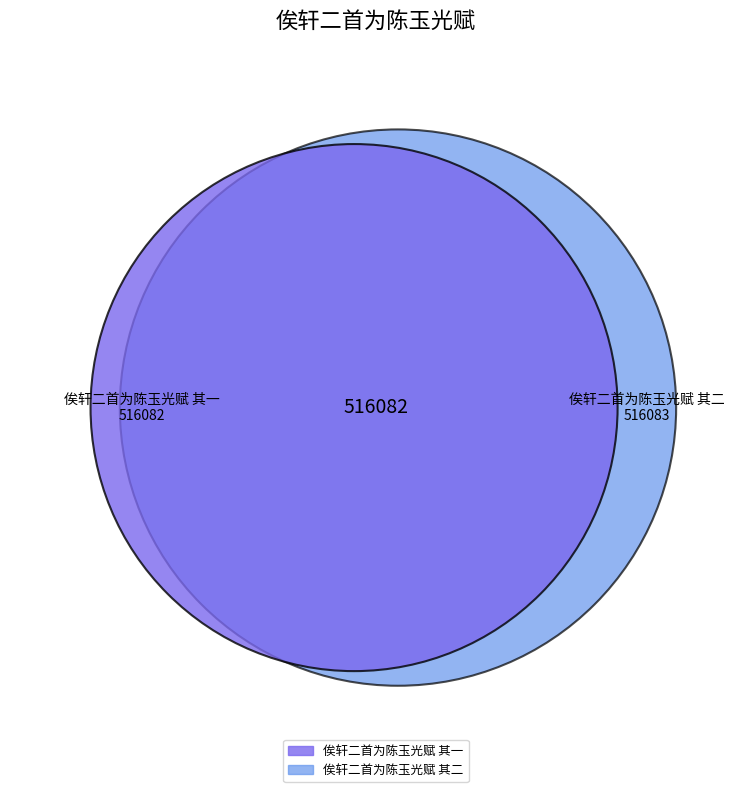

What is the majority slice?

俟轩二首为陈玉光赋 其二